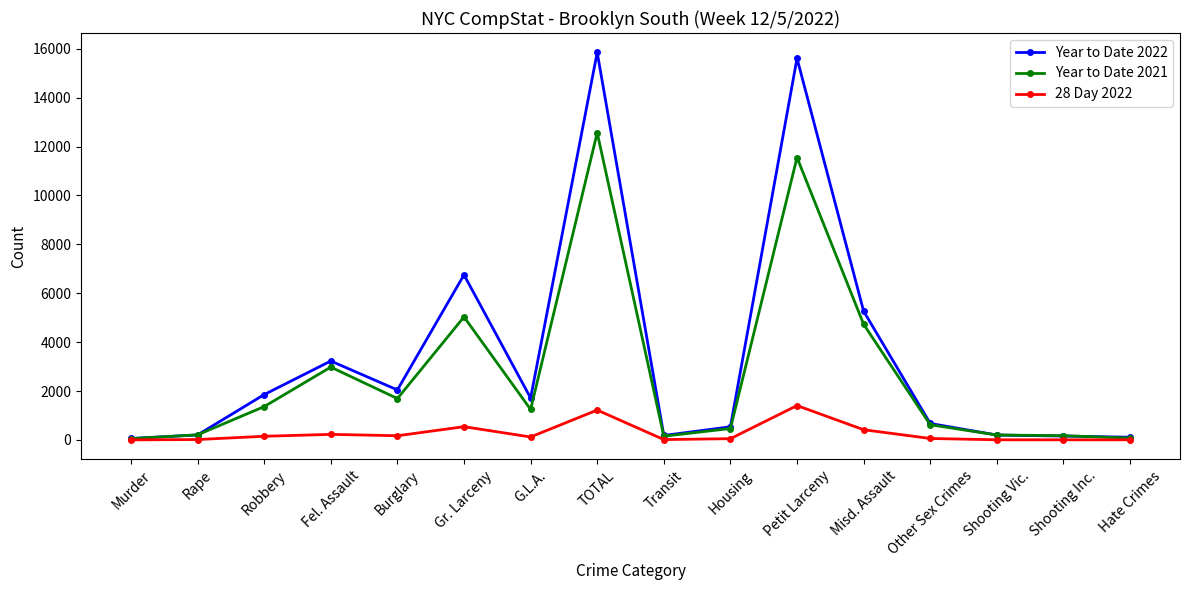

Which series has the largest total across all categories?

Year to Date 2022